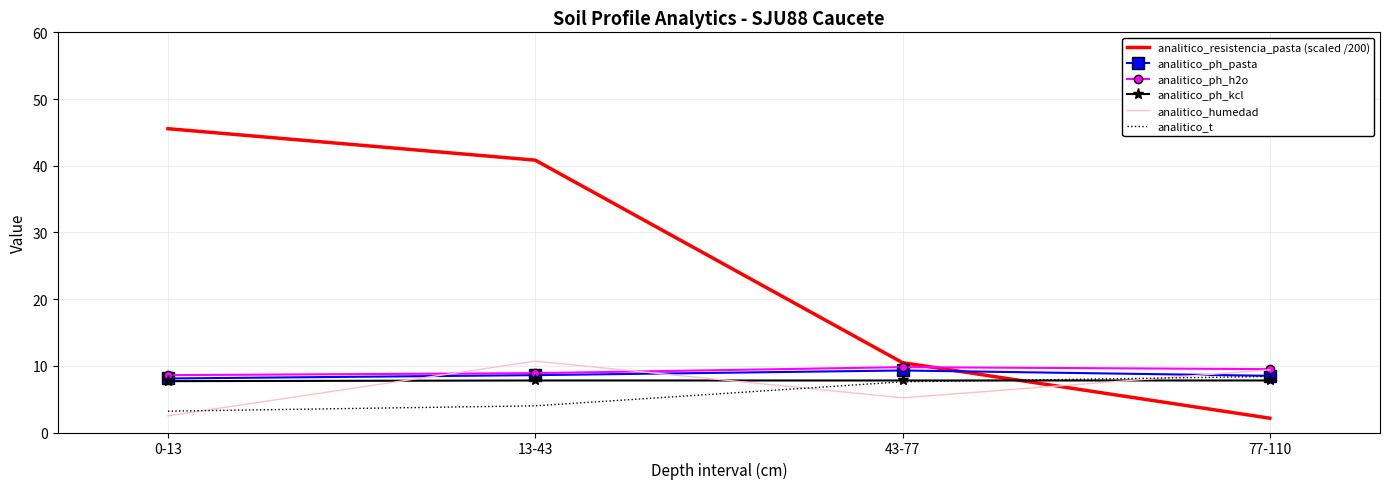

How many analitico_ph_kcl values are between 7 and 8?

4